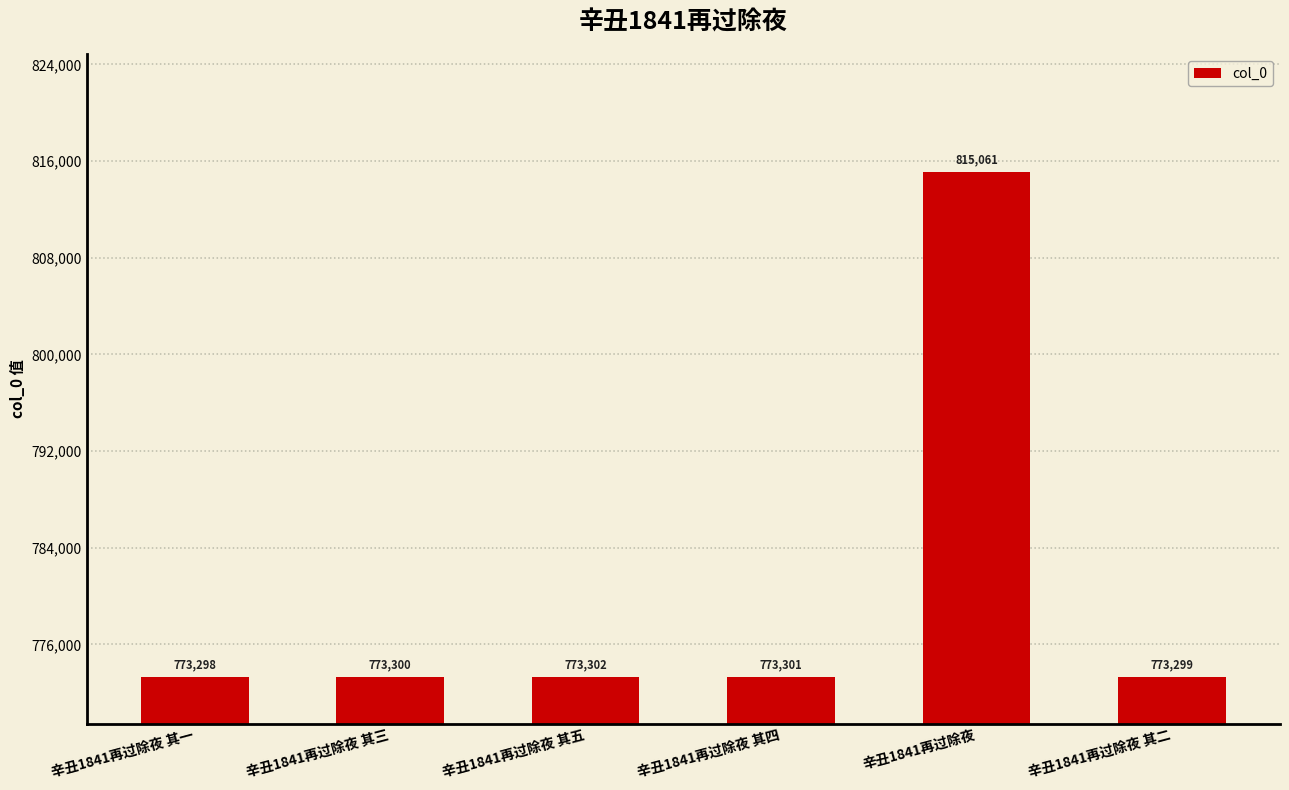

Reading right to left, transcribe all the data shown in this chart.

辛丑1841再过除夜 其二=773299	辛丑1841再过除夜=815061	辛丑1841再过除夜 其四=773301	辛丑1841再过除夜 其五=773302	辛丑1841再过除夜 其三=773300	辛丑1841再过除夜 其一=773298